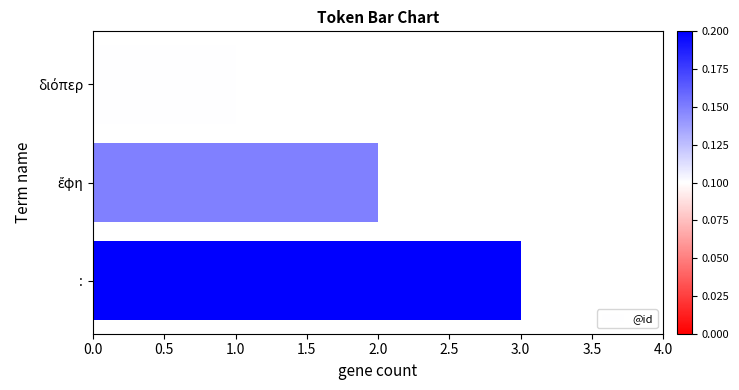

What is the label of the 3rd bar from the top?

: